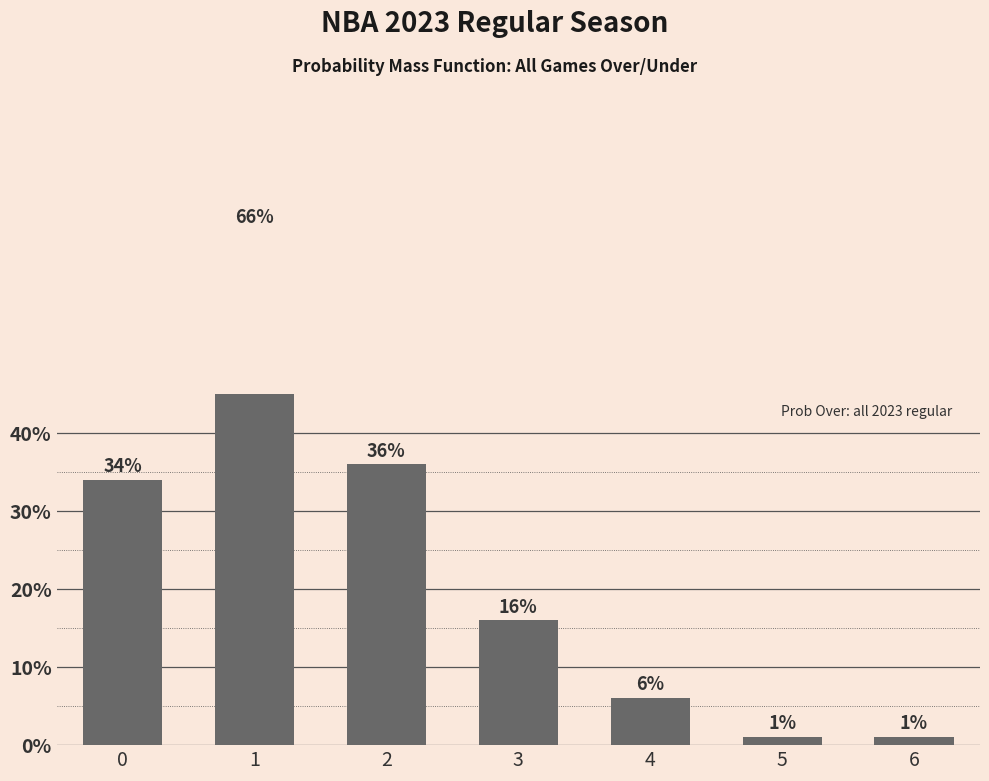

Are the bars horizontal?

No